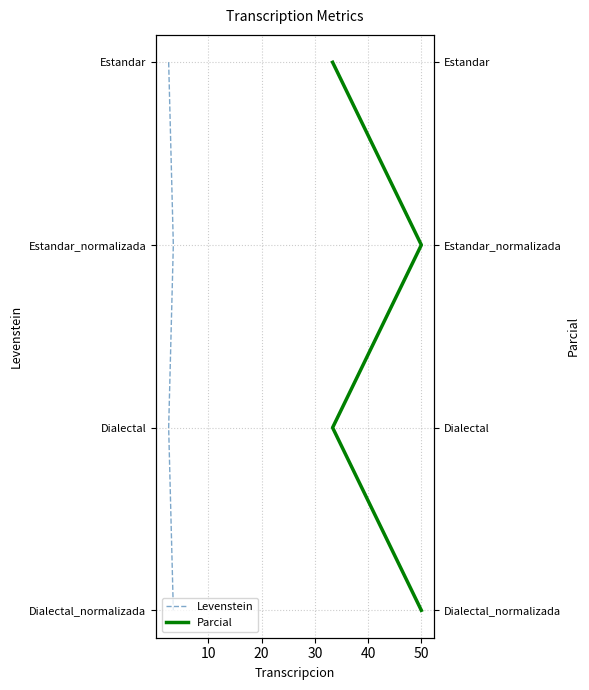

What are all the series names shown in the legend?

Levenstein, Parcial